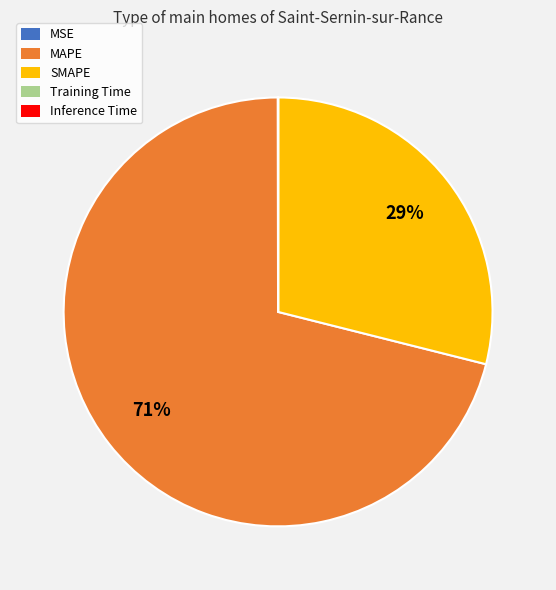

True or false: MAPE accounts for 58% of the total.

False